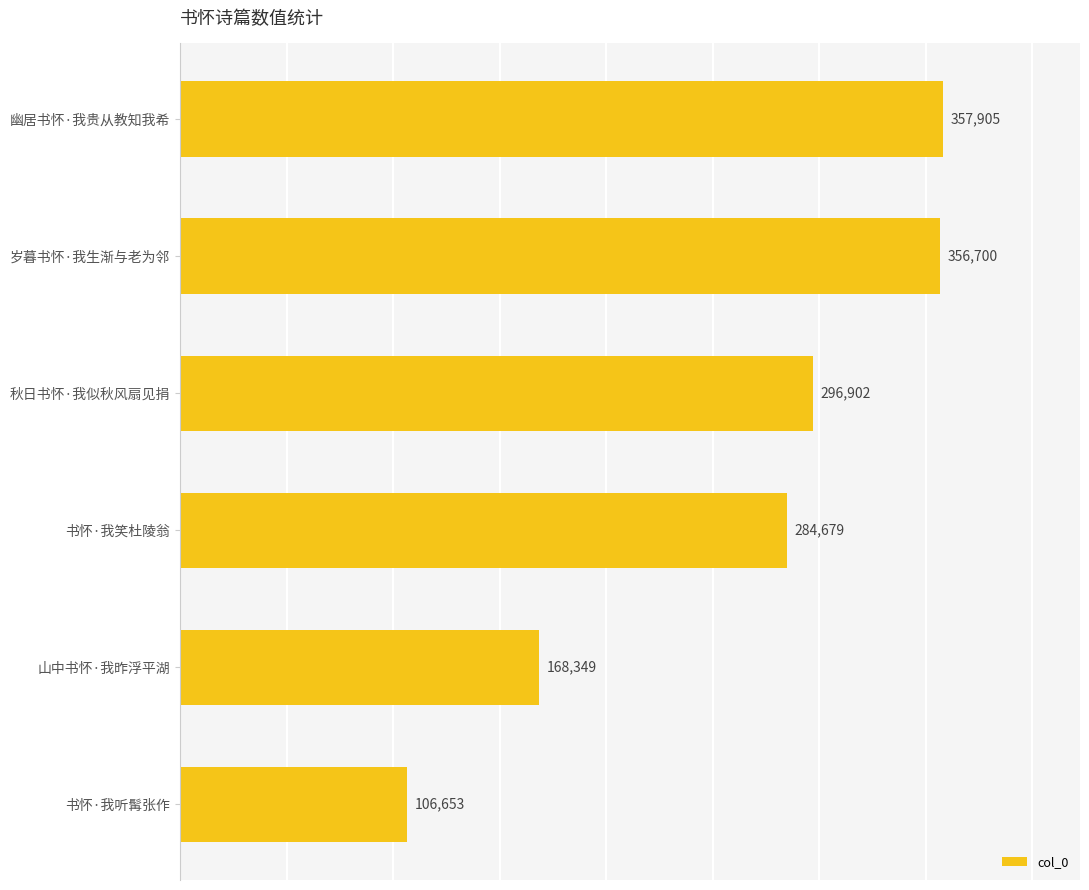

Is it true that the value at 山中书怀·我昨浮平湖 is 168349?

True